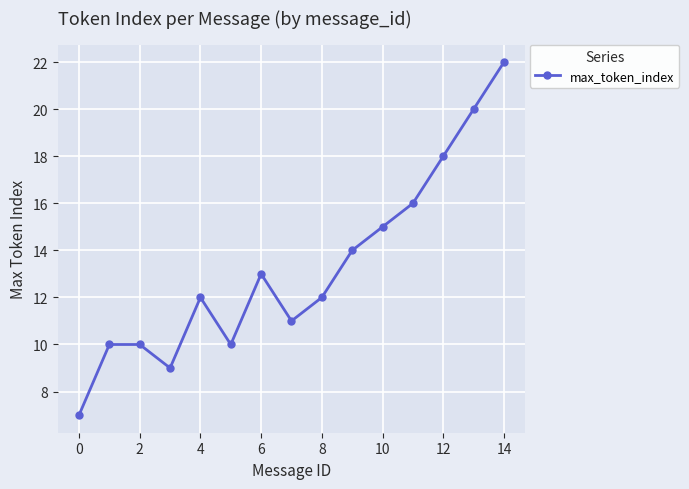

True or false: there are more than 0 points higher than both neighbors.

True